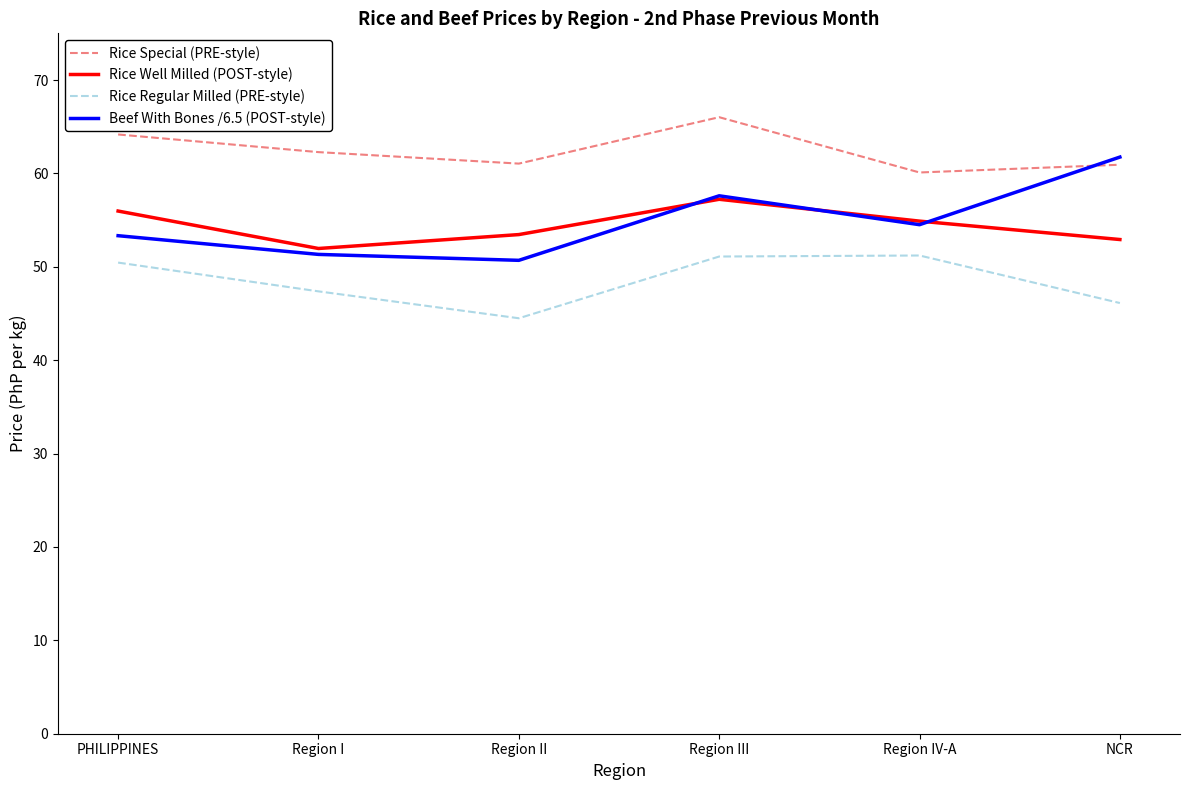

Read the Rice Regular Milled (PRE-style) value at Region II.

44.5